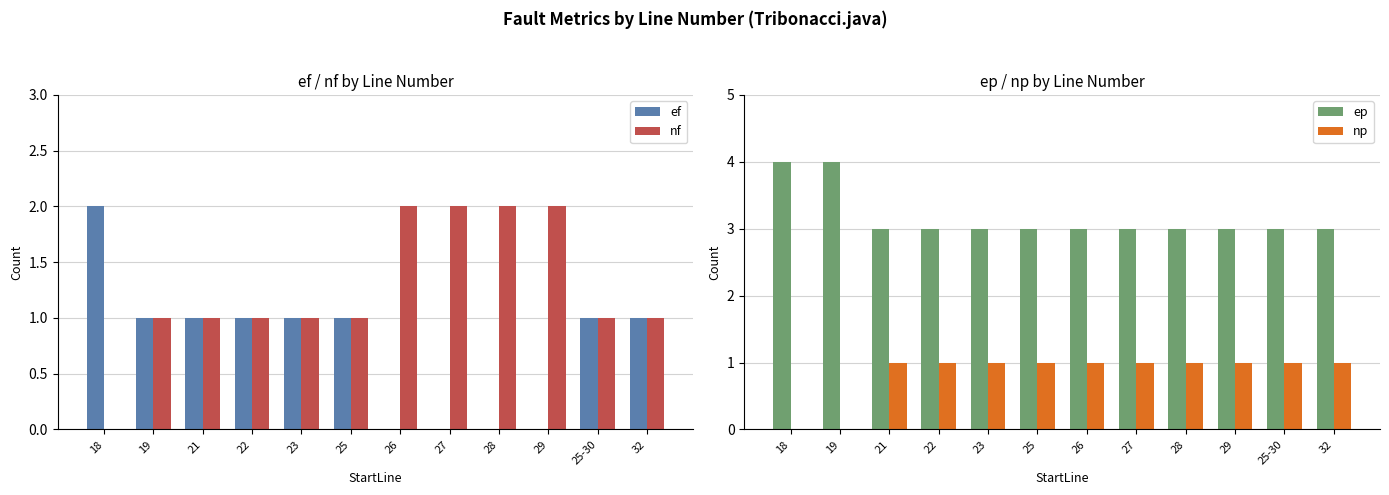

The ef series shows 0 at 27. True or false?

True